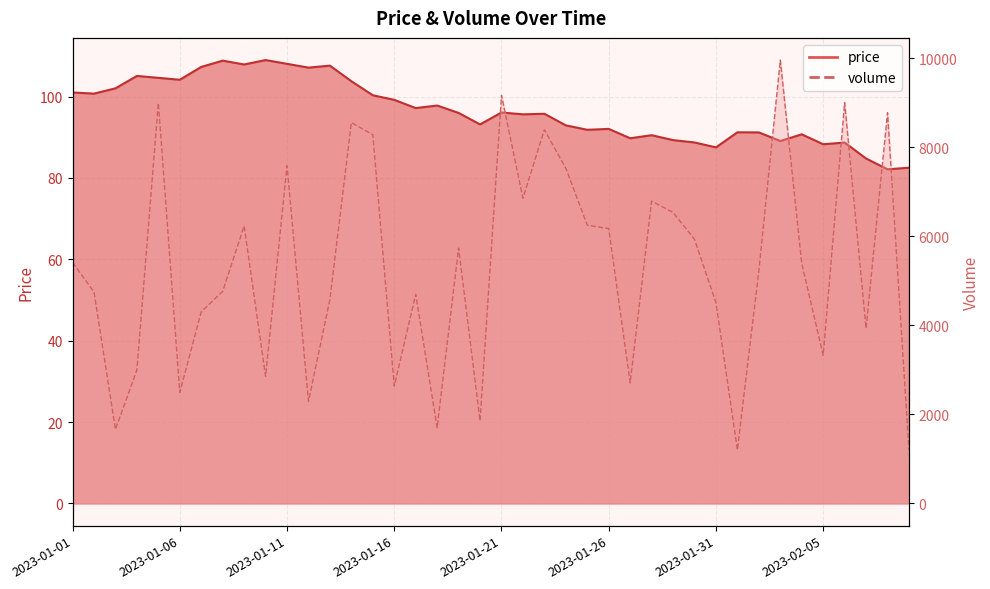

True or false: volume and price intersect in this chart.

False